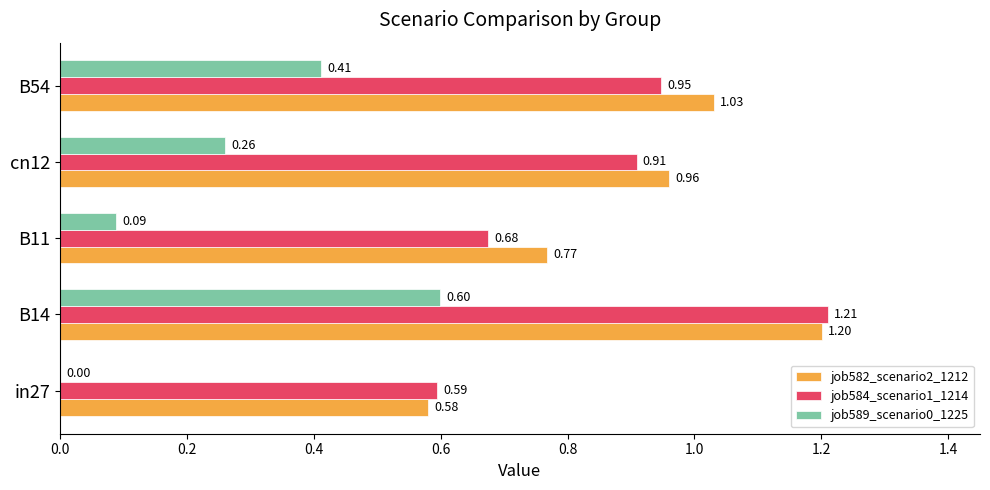

What is the sum of all job584_scenario1_1214 values?

4.3